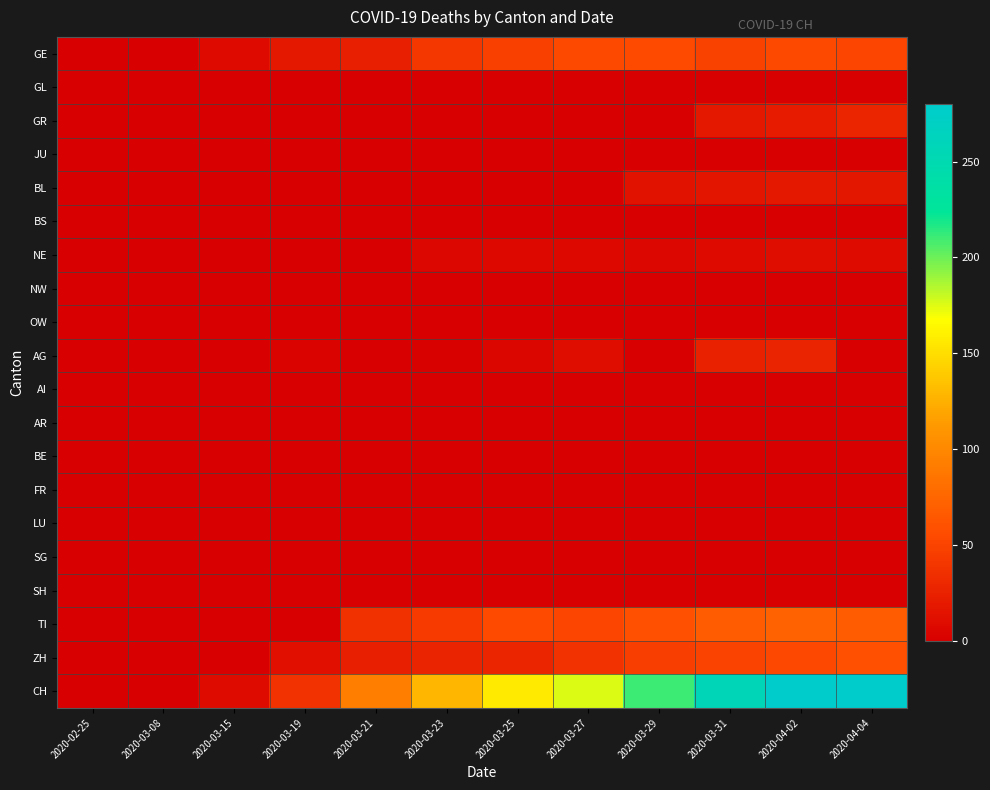

Which series has the largest total across all categories?

CH